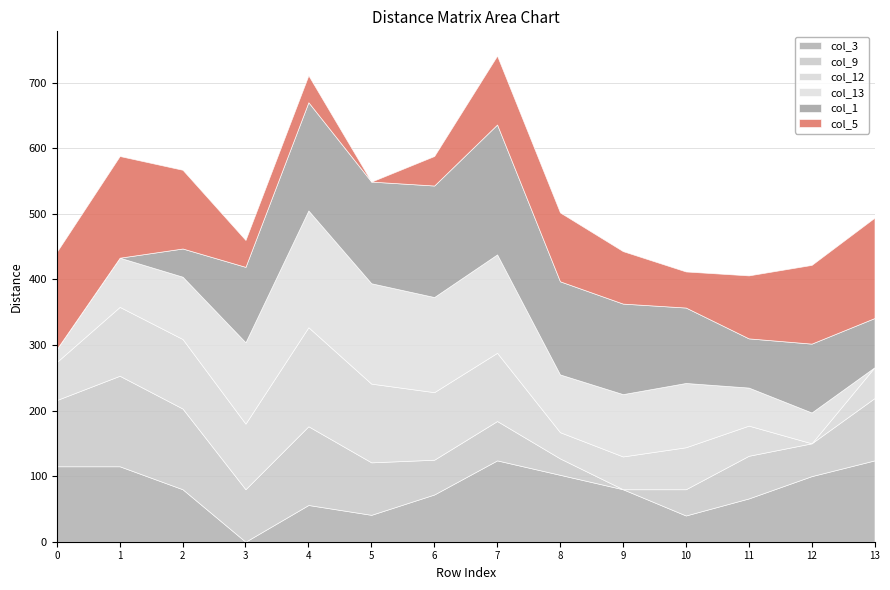

What are all the series names shown in the legend?

col_3, col_9, col_12, col_13, col_1, col_5